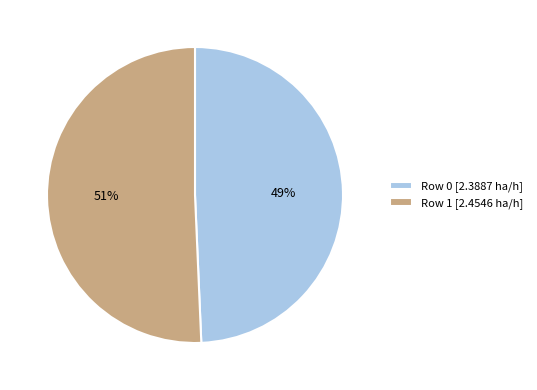

Which has a higher value, Row 0 or Row 1?

Row 1